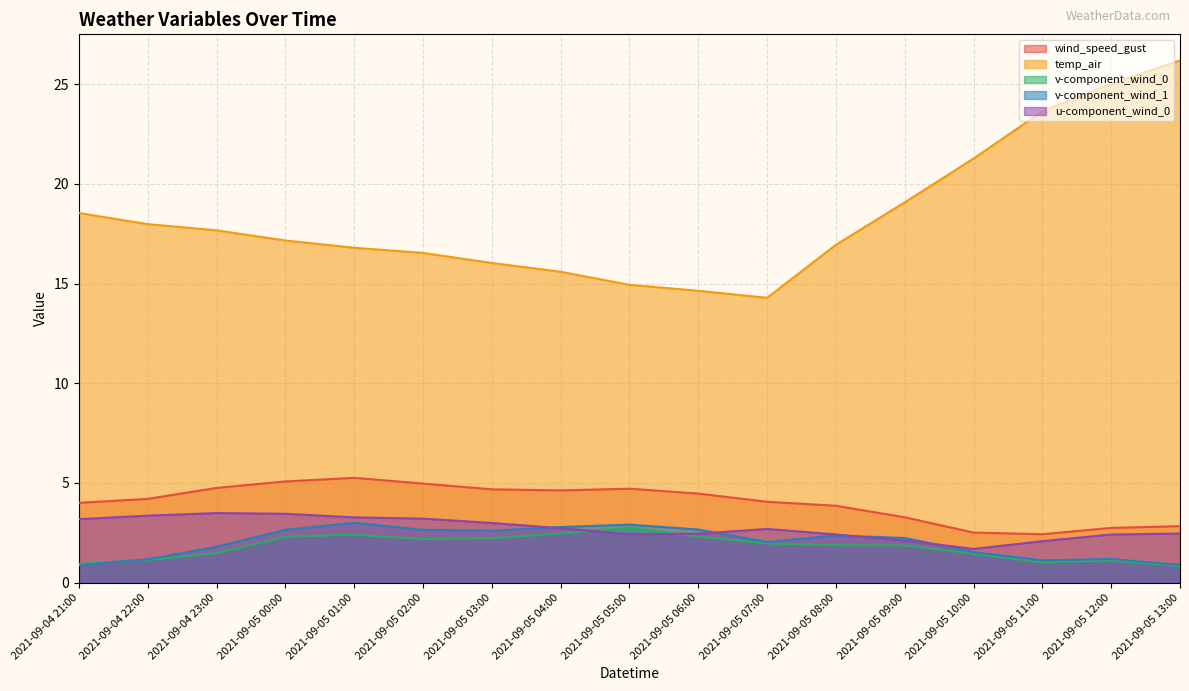

What are all the series names shown in the legend?

wind_speed_gust, temp_air, v-component_wind_0, v-component_wind_1, u-component_wind_0